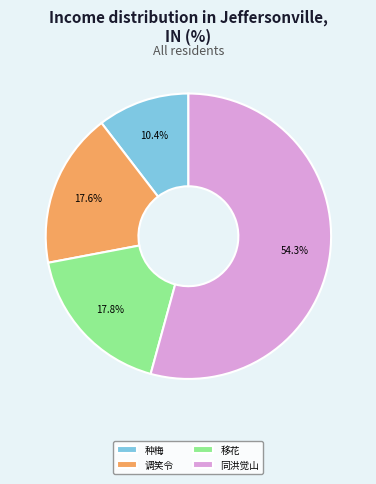

How much of the chart is everything except 调笑令?

82.4%